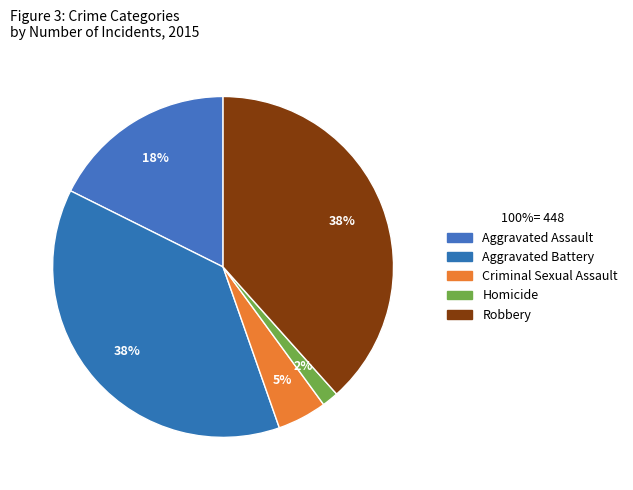

How many slices are in this pie chart?

5